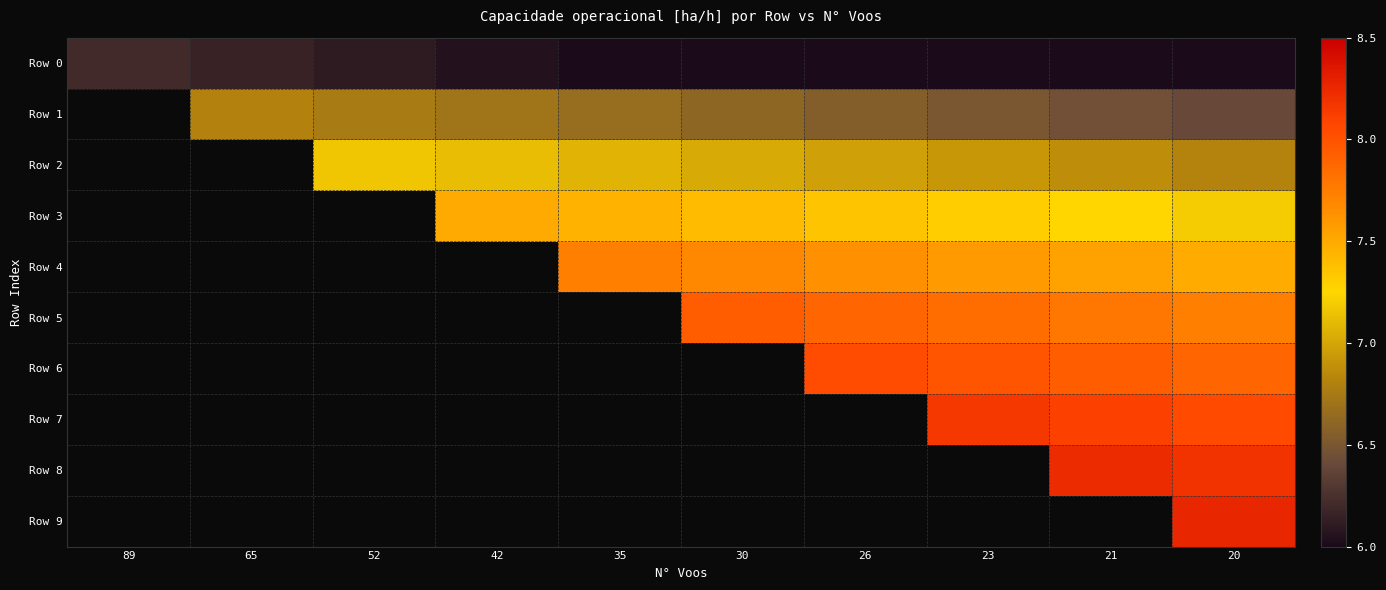

At which label does Row 1 first exceed 6?

65